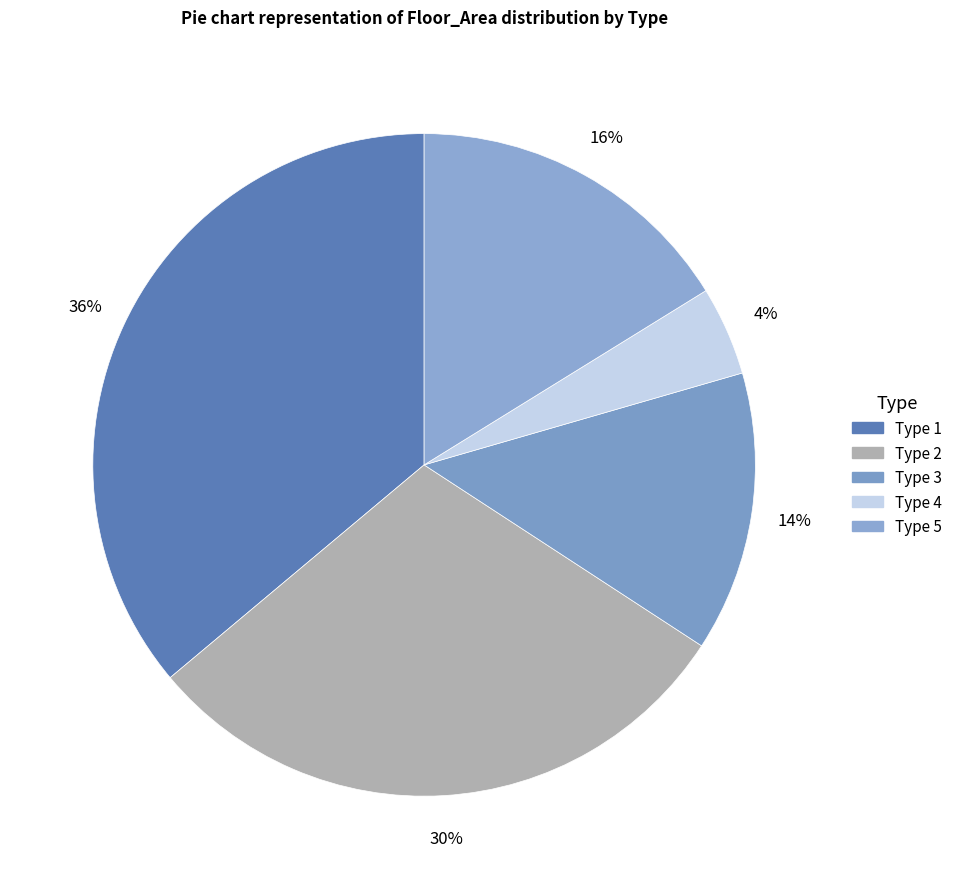

Does any single category account for the majority?

No